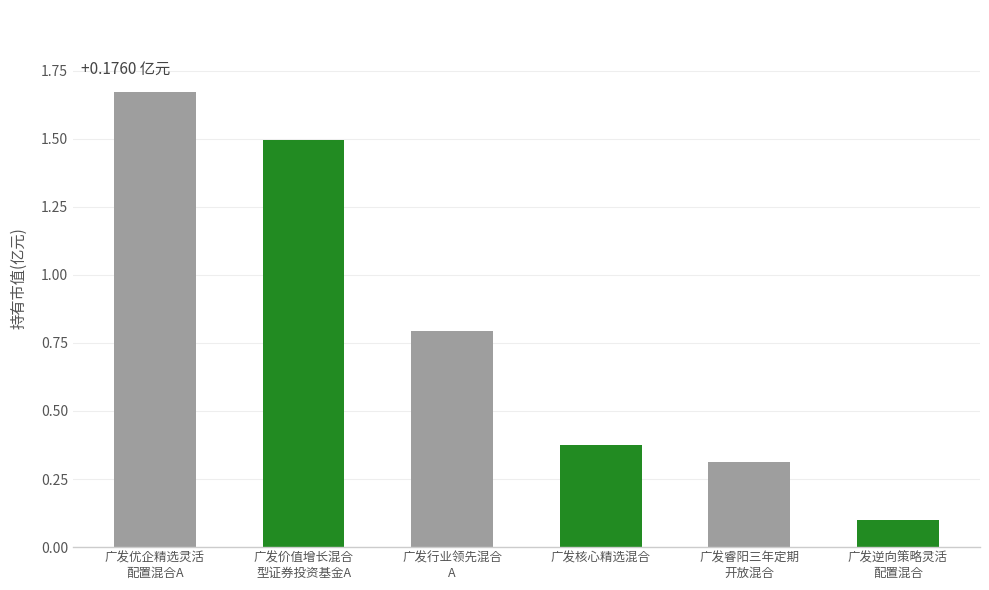

What is the label of the 3rd bar from the right?

广发核心精选混合